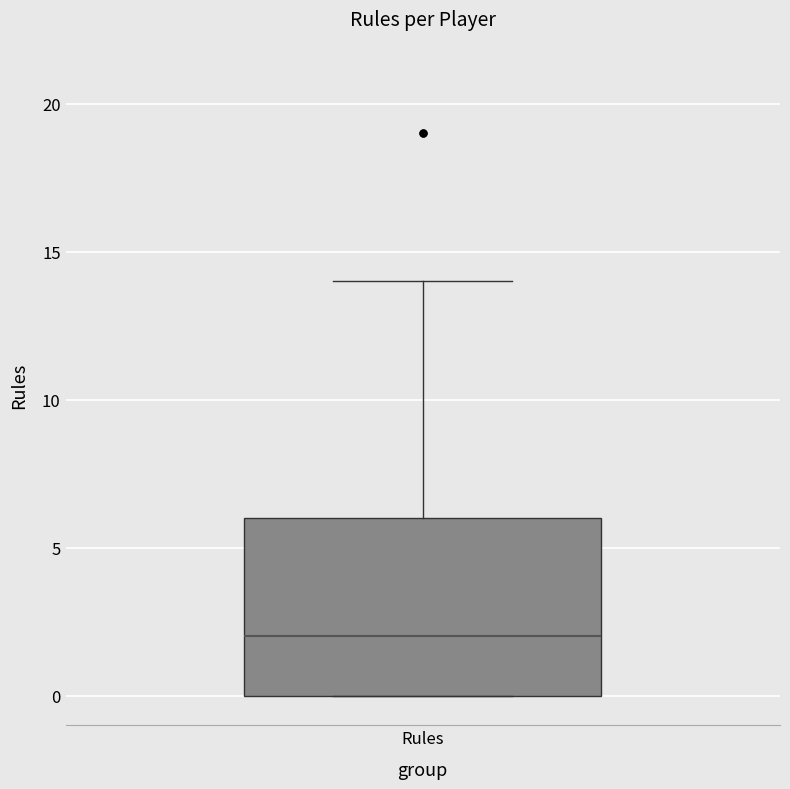

Where does the median line of the box for Rules sit on the y-axis? The values are not printed on the chart, so give them approximately, as read against the axis.

2